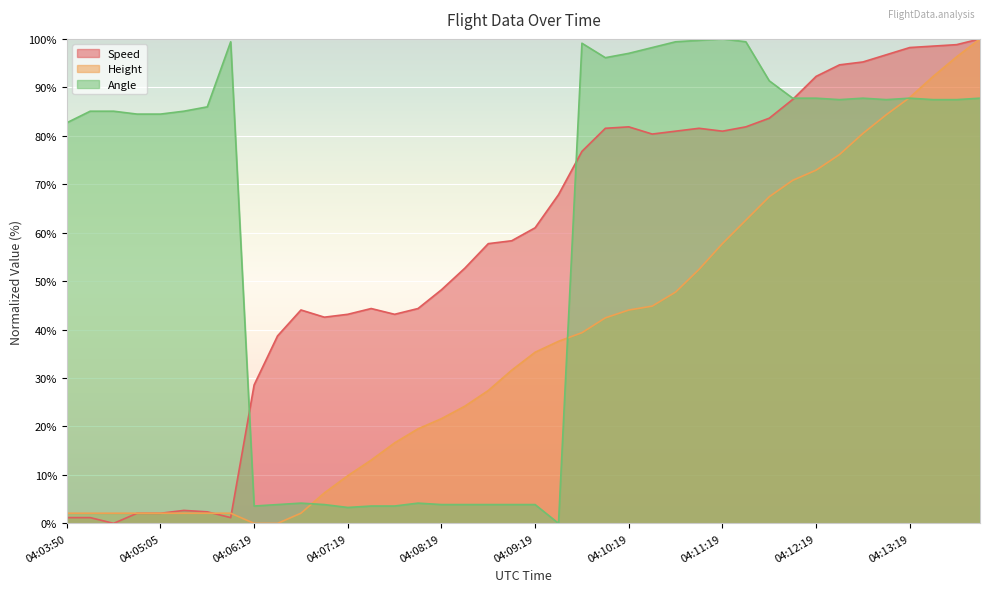

List the series in order of their peak value, highest first.

Speed, Height, Angle